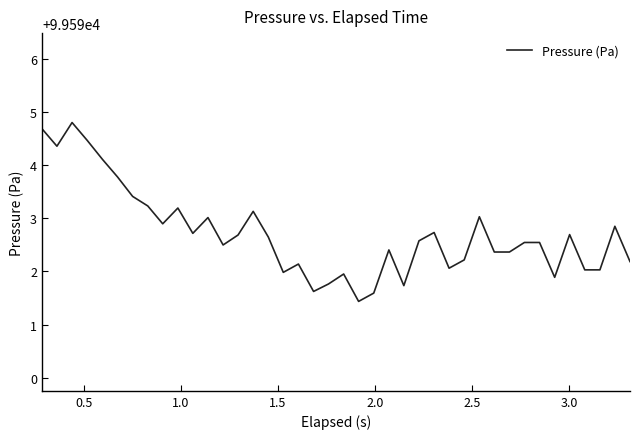

What is the greatest value displayed?

99594.8